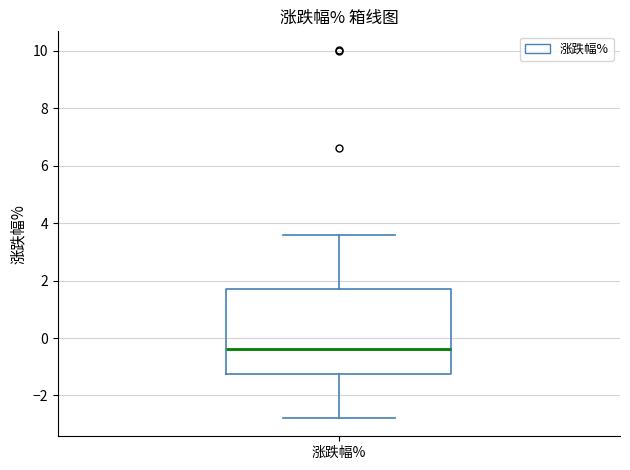

Transcribe this box plot: give where the median line is, the range the box spans, and where the two whiskers end, as read against the y-axis. The values are not printed on the chart, so give them approximately, as read against the axis.

median -0.4, box -1.2 to 1.8, whiskers -2.8 to 3.6